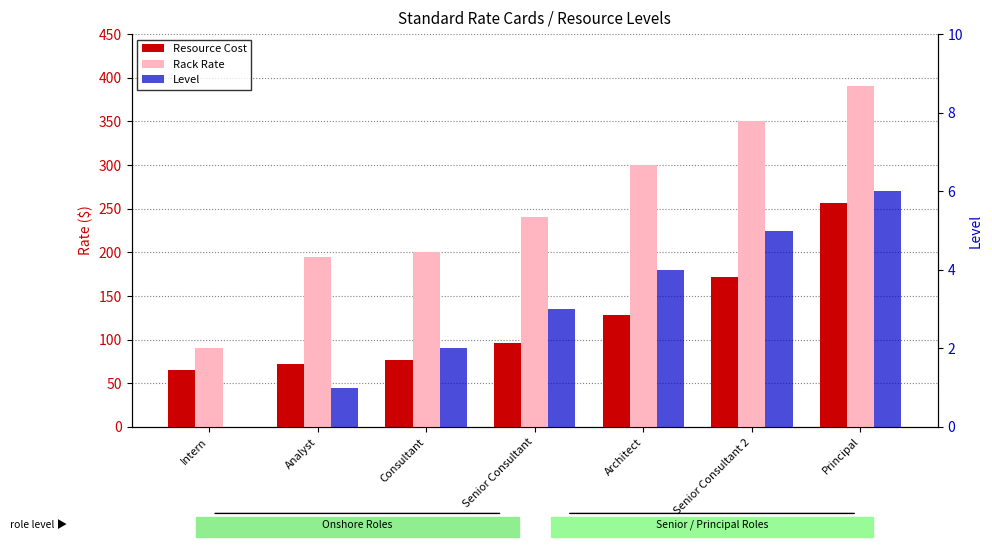

Which series changed the most between Analyst and Architect?

Rack Rate